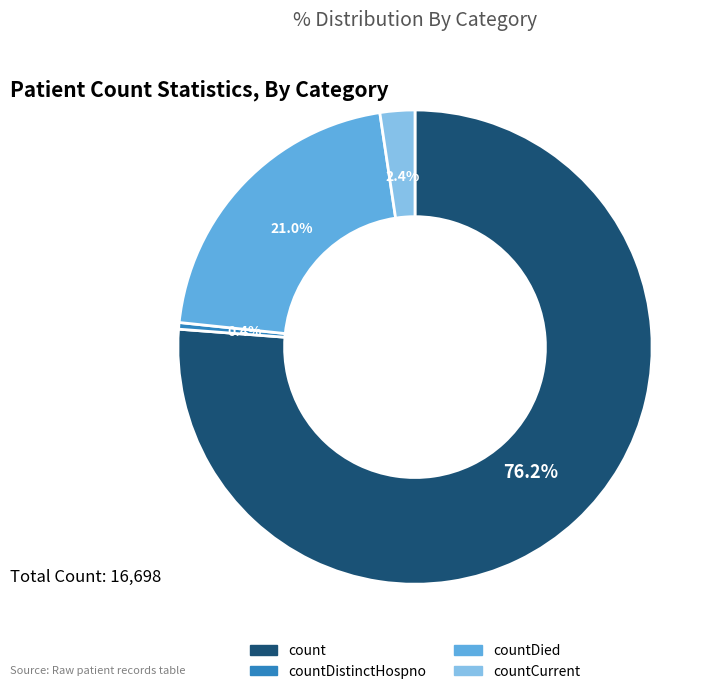

Does any single category account for the majority?

Yes